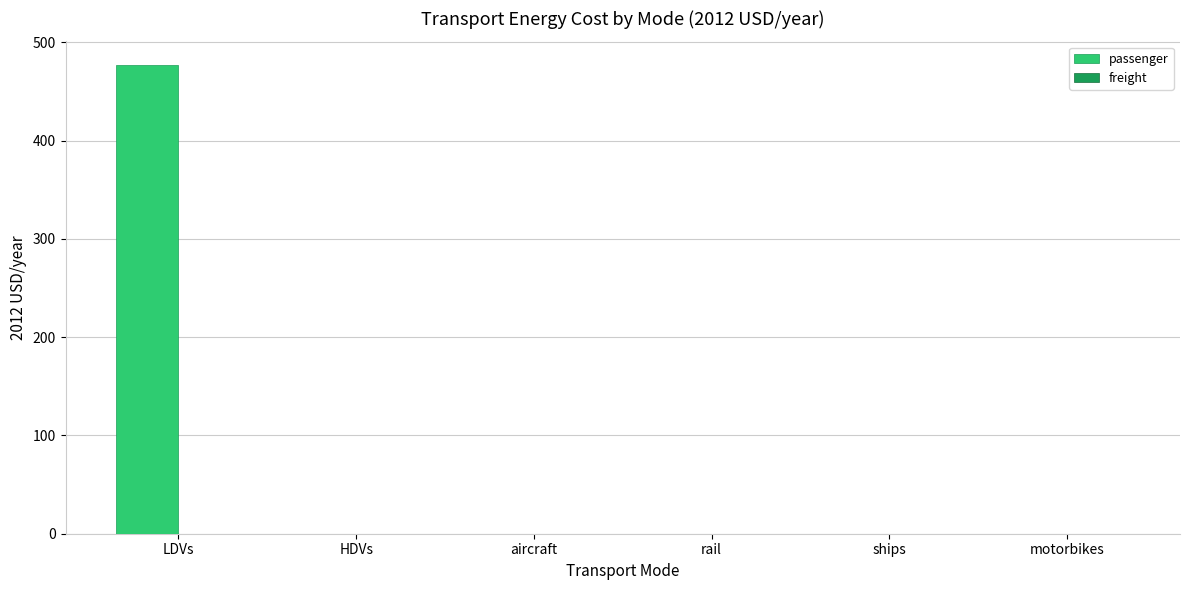

What is the sum of all values?

477.3